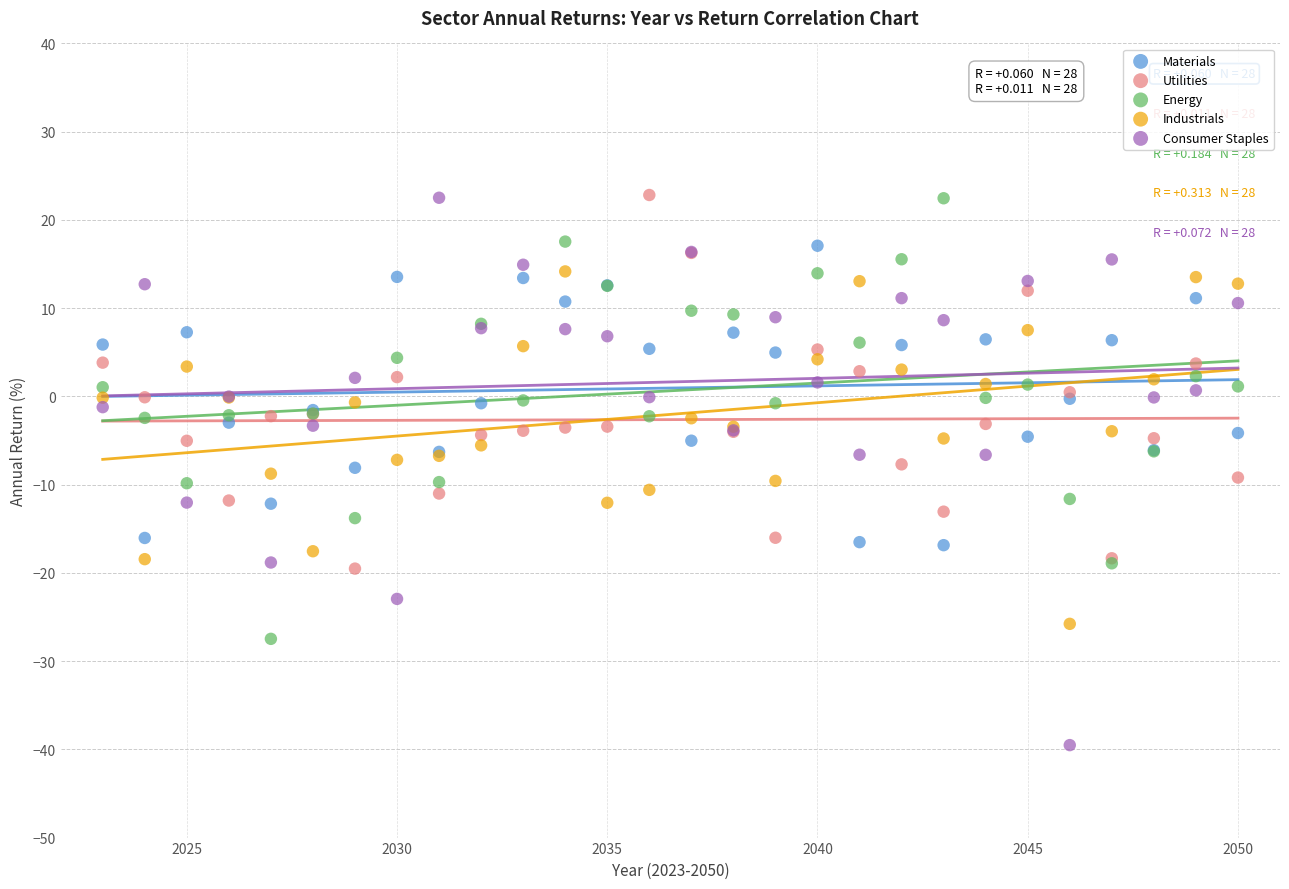

What are all the series names shown in the legend?

Materials, Utilities, Energy, Industrials, Consumer Staples